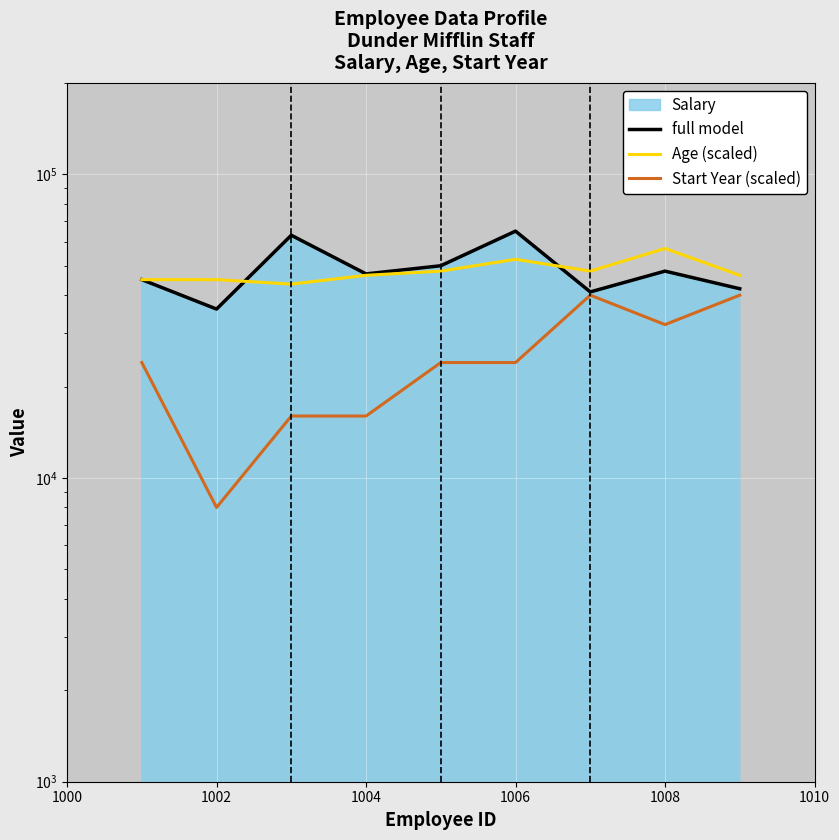

What position from the left is 1002?

2